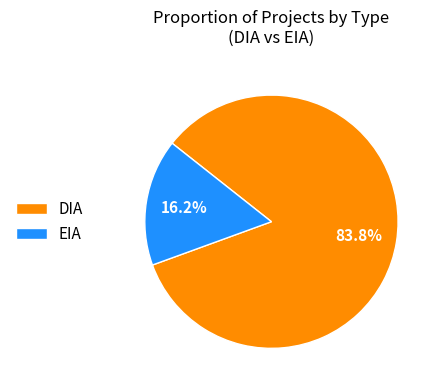

How many segments does this pie chart have?

2